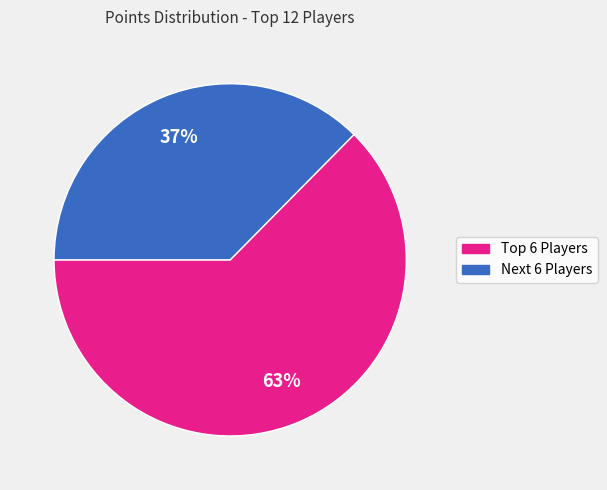

What percentage is the Next 6 Players slice, to the nearest percent?

37%